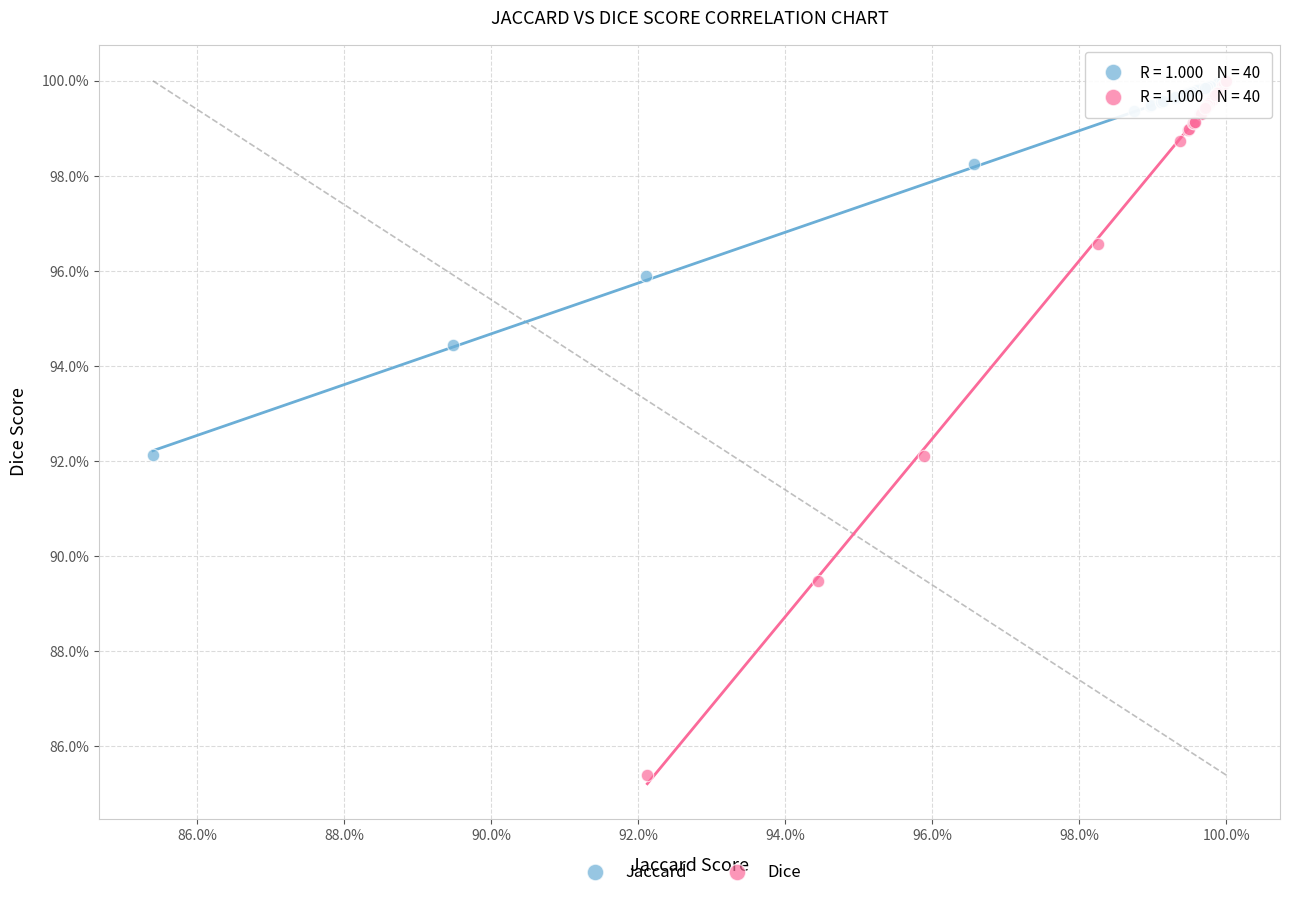

Which series contains the lowest Y value?

Dice